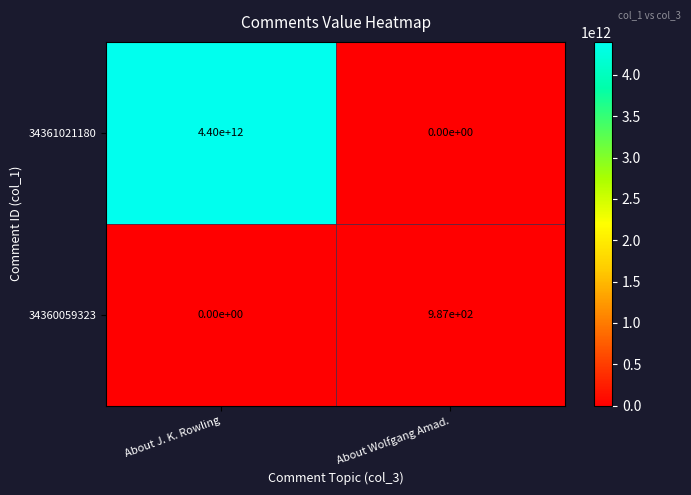

At About J. K. Rowling, list the series in order from smallest to largest.

34360059323, 34361021180